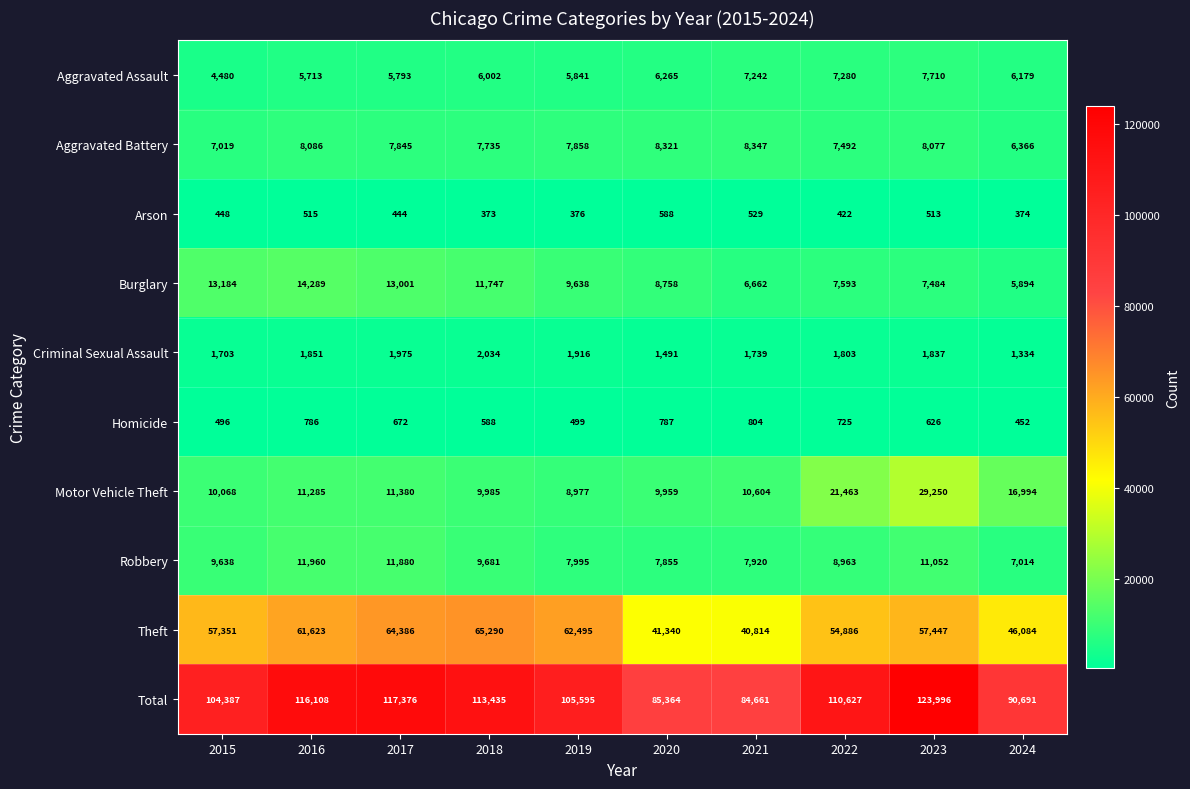

What is the approximate value of Arson at 2020, to the nearest 5?

590